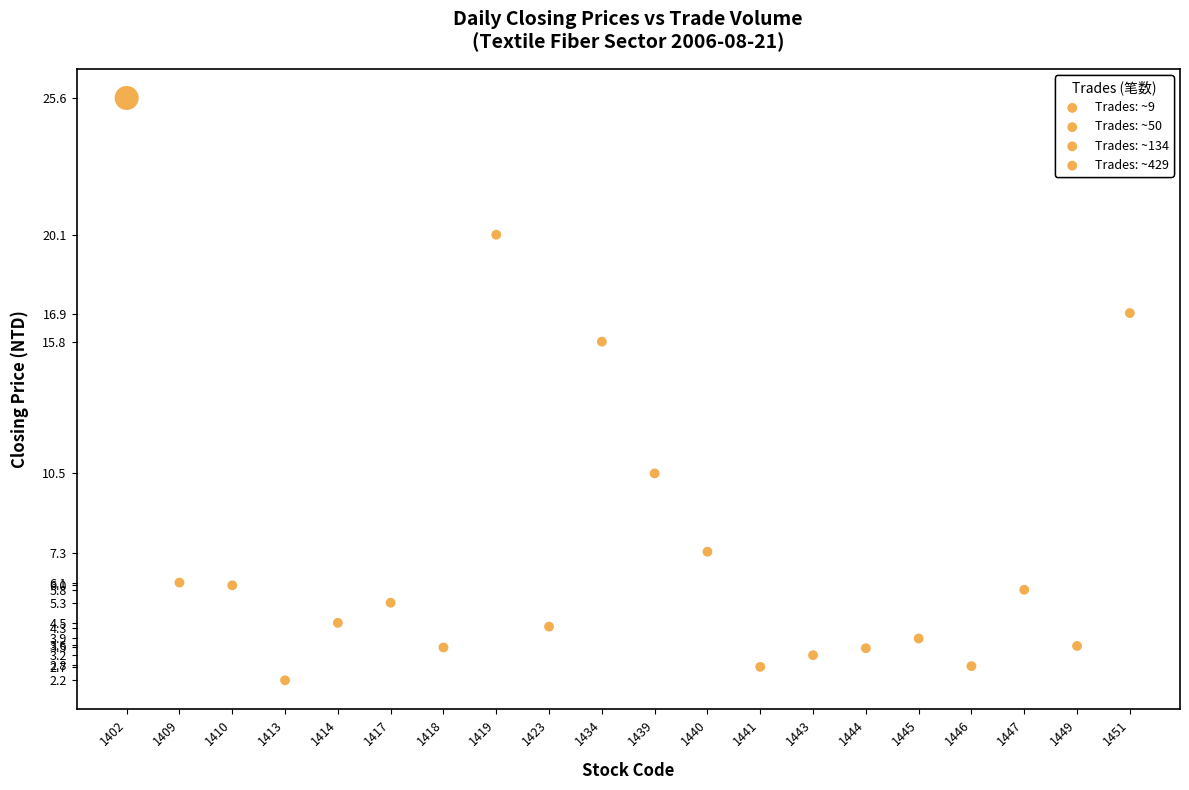

What Y value in the scatter plot is closest to 13?

10.5